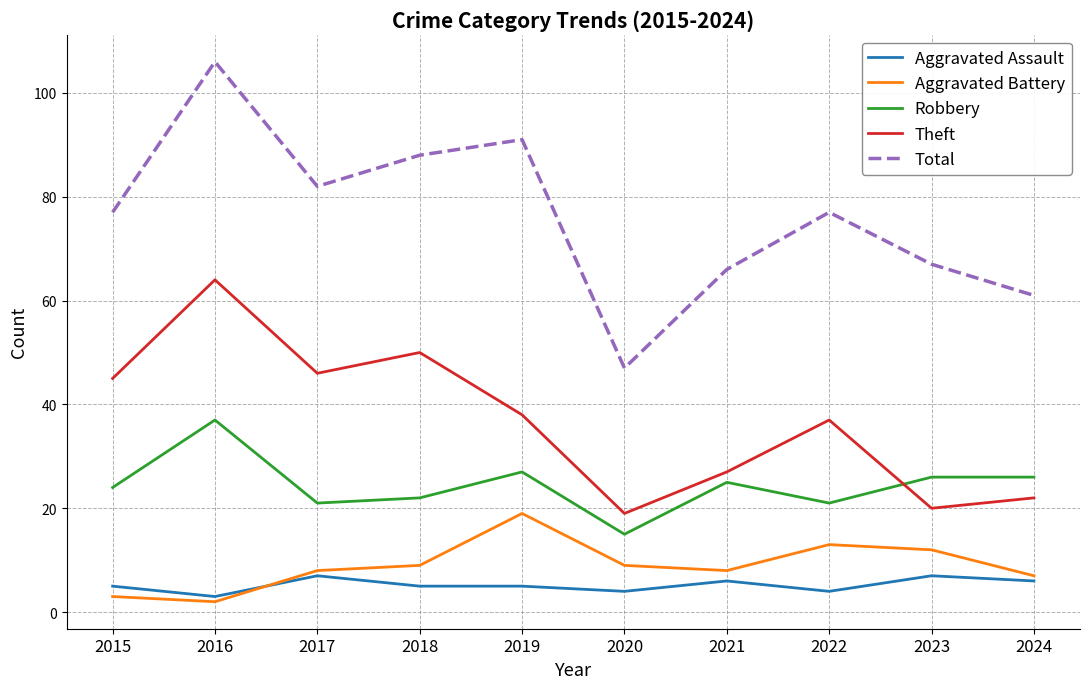

What is the approximate value of Total at 2015?

77